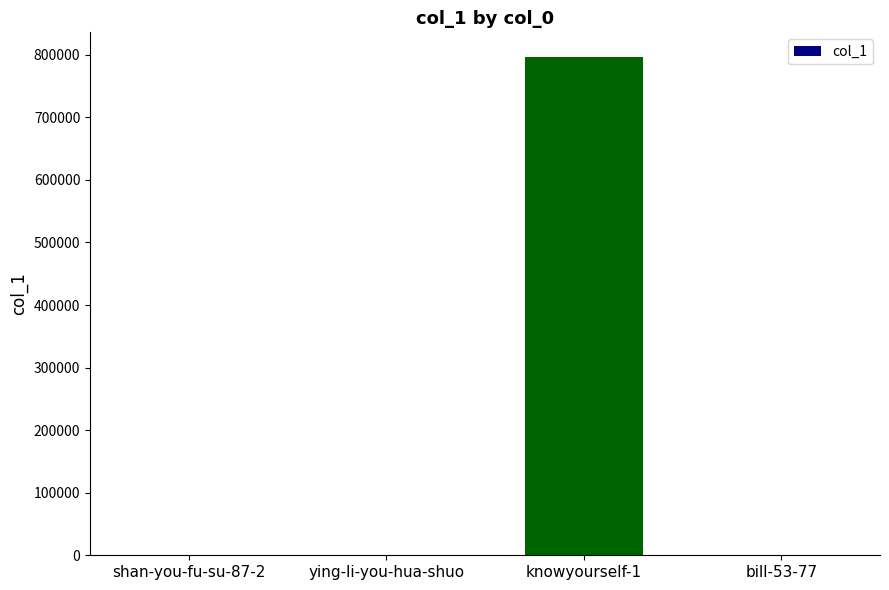

The value at knowyourself-1 is 796132. True or false?

True